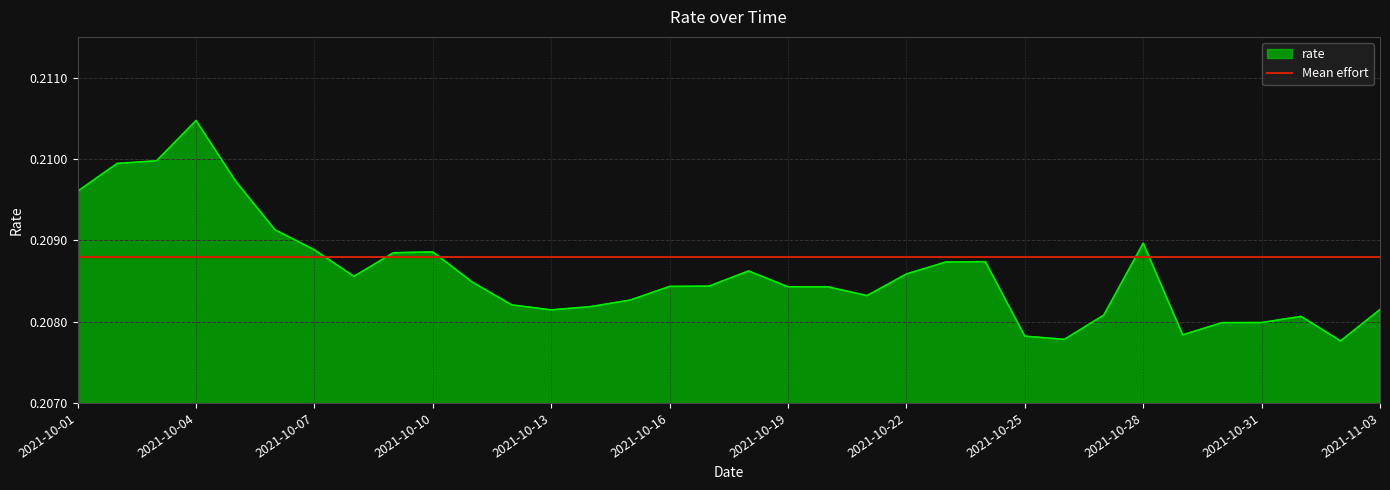

At which label is the value closest to 0?

2021-11-02